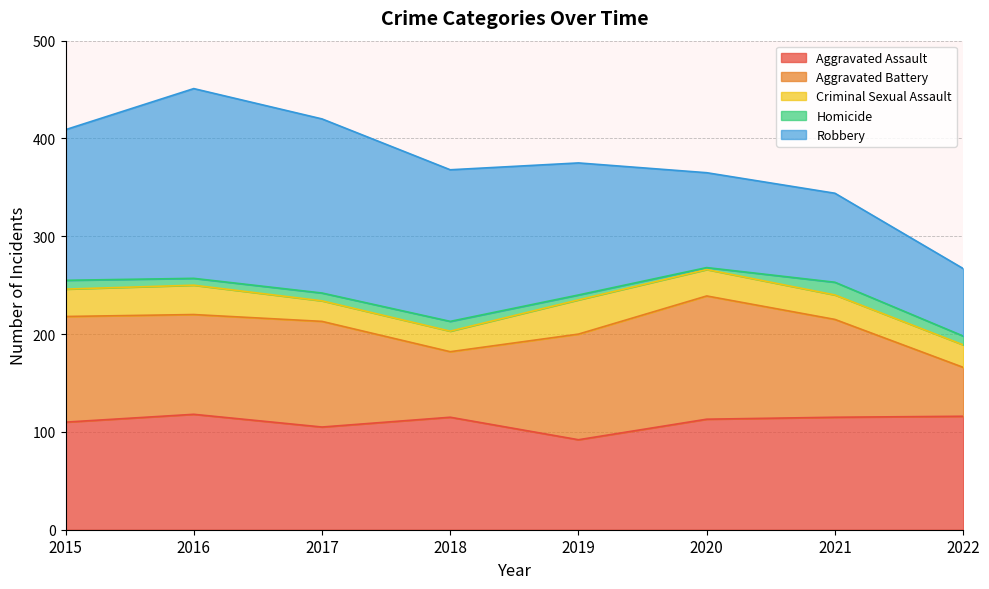

How many interior local peaks does the Robbery series have?

1